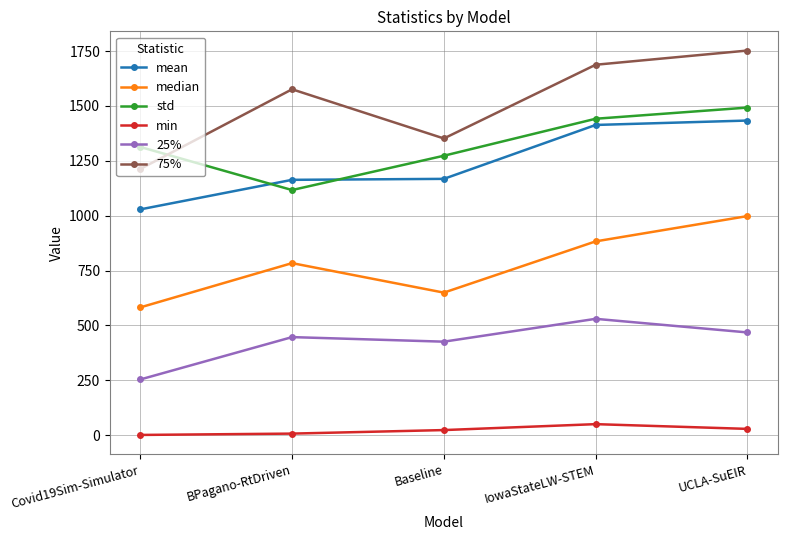

What is the difference between the second highest and second lowest values in the median series?

233.6